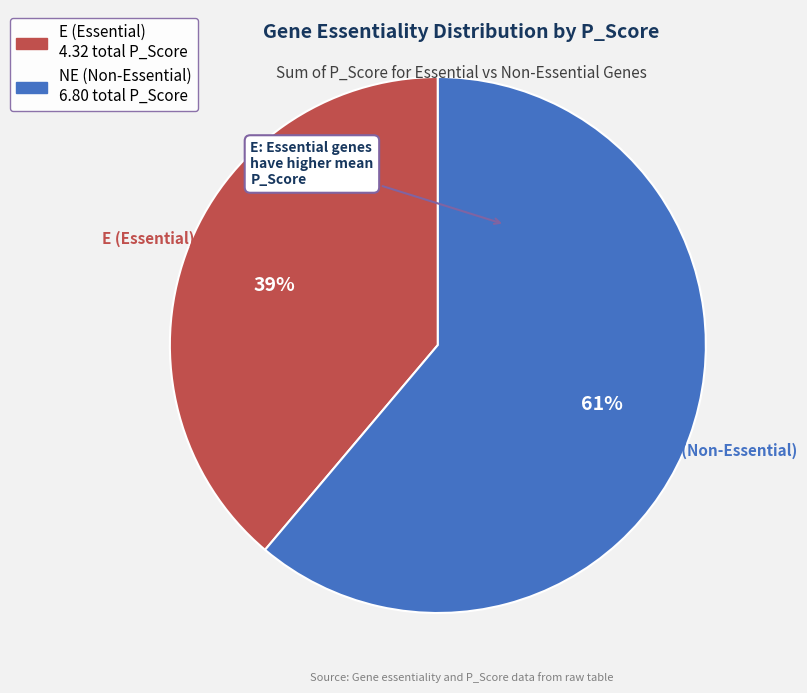

Does any single category account for the majority?

Yes